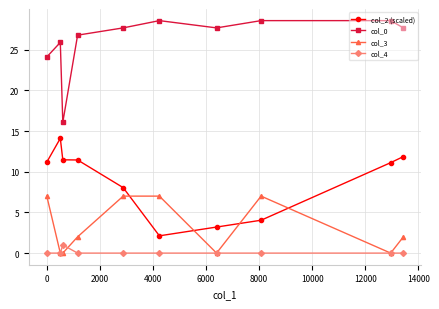

What is the difference between the maximum and minimum values in the col_3 series?

7.0